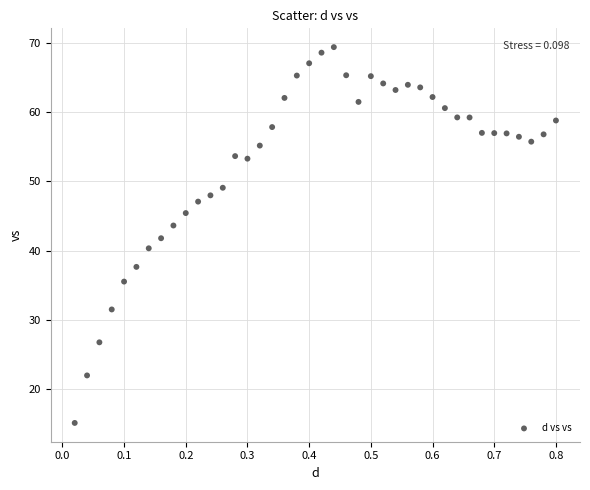

What is the range of Y values (max minus min)?

54.2